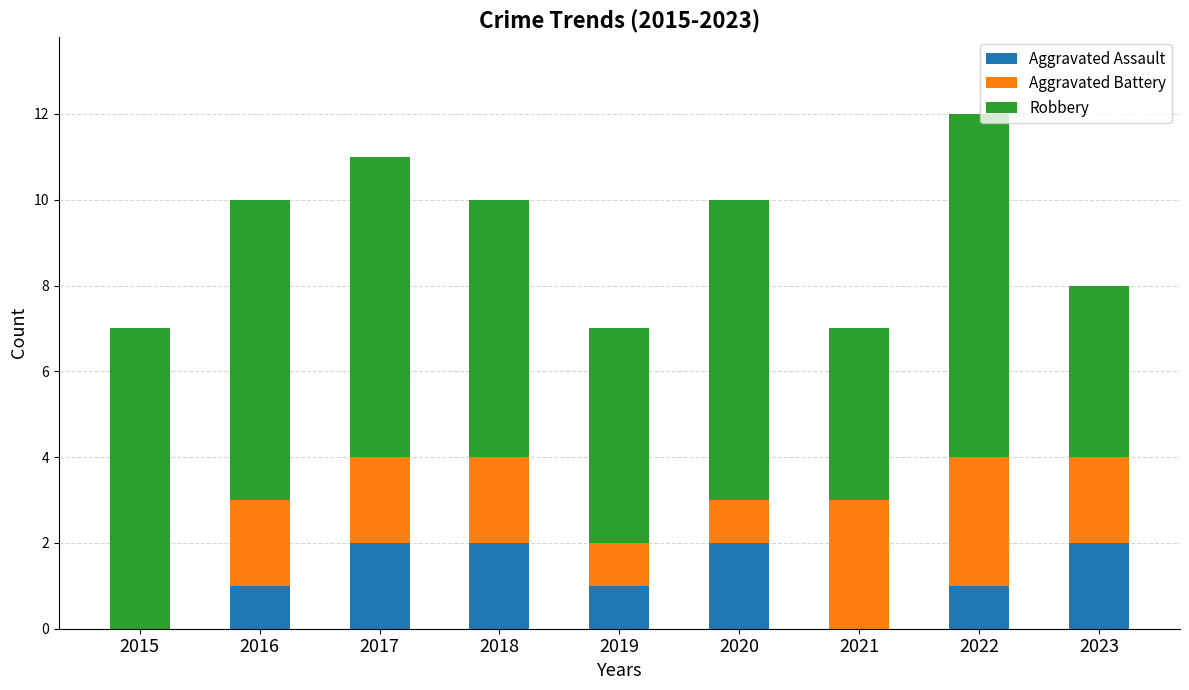

What is the sum of all Aggravated Assault values?

11